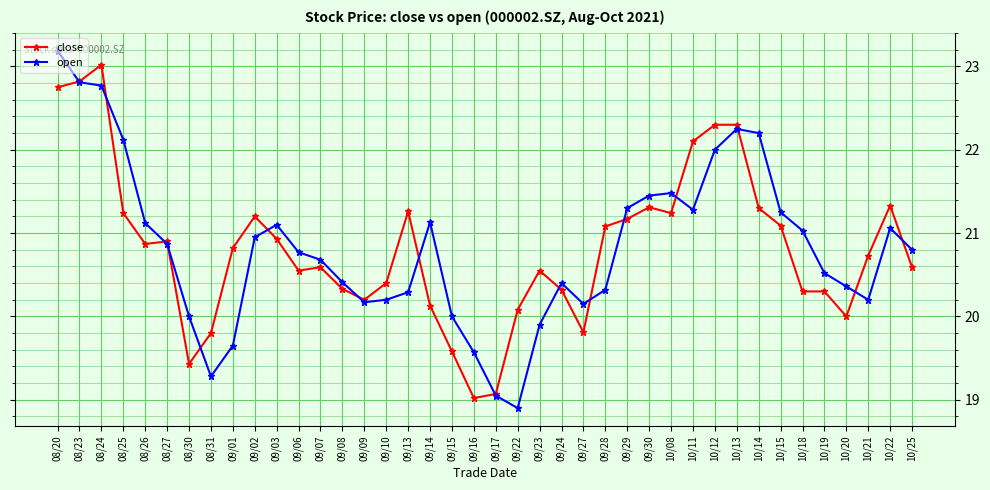

What position from the right is 08/31?

33